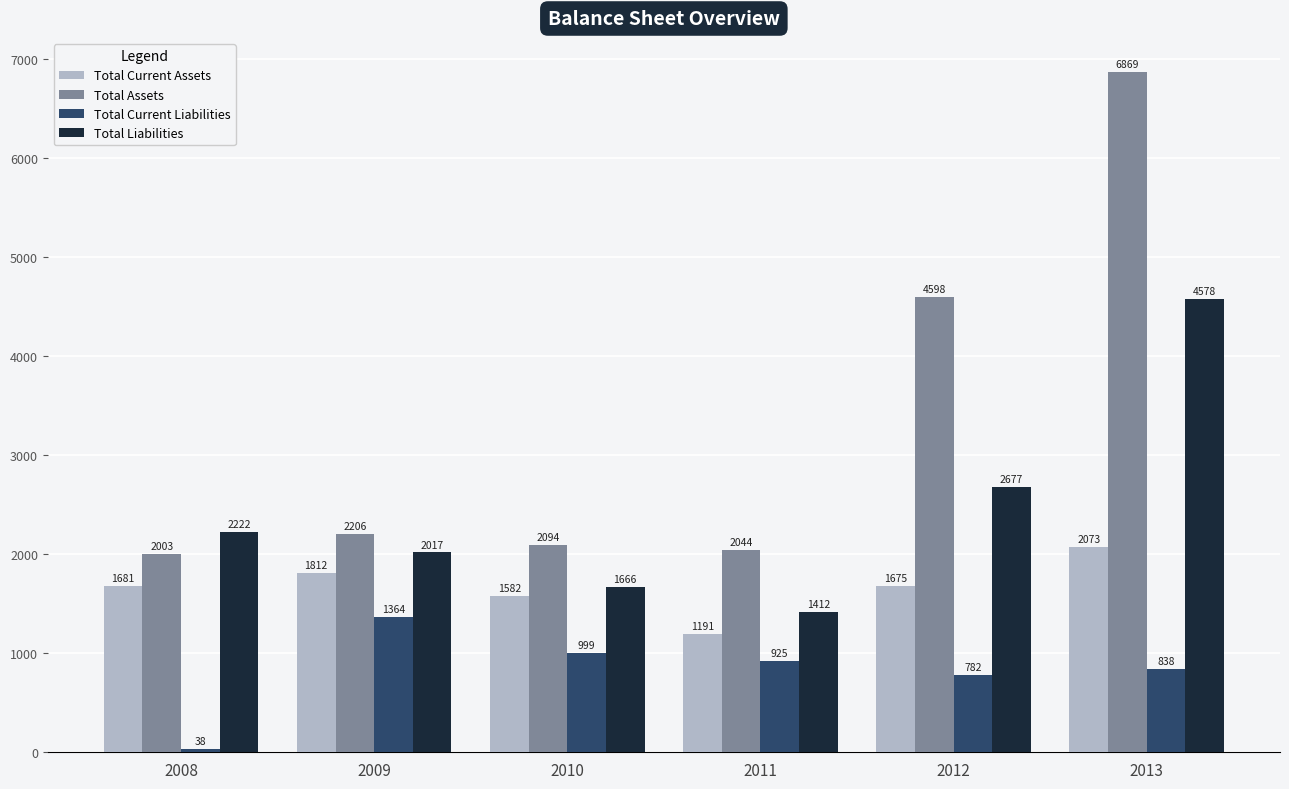

How many groups of bars are there?

6